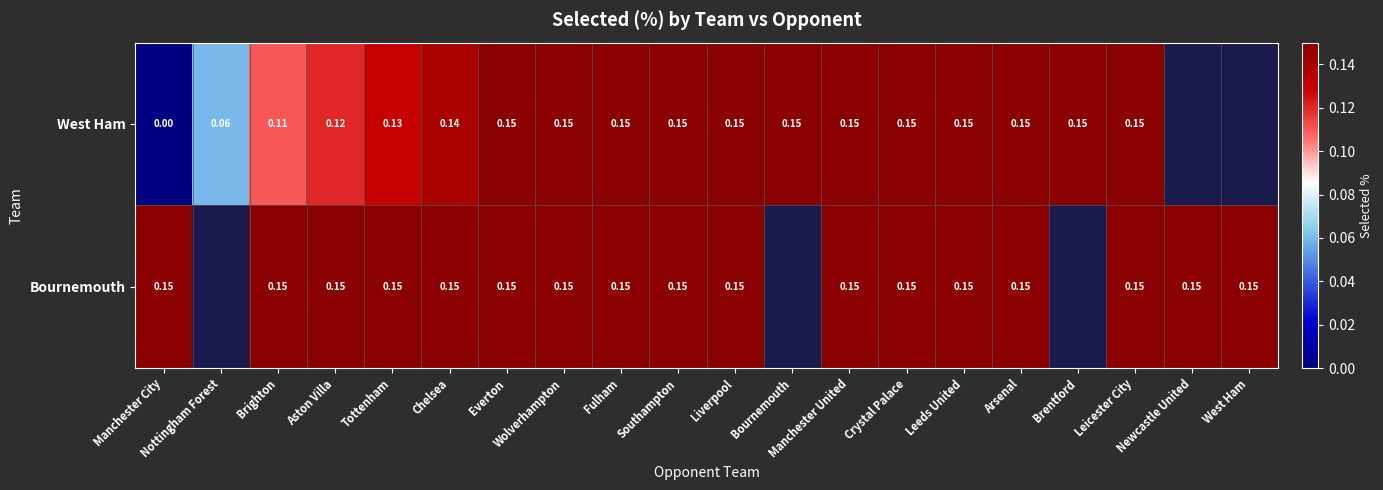

True or false: West Ham has a value of 0.1 at Nottingham Forest.

True